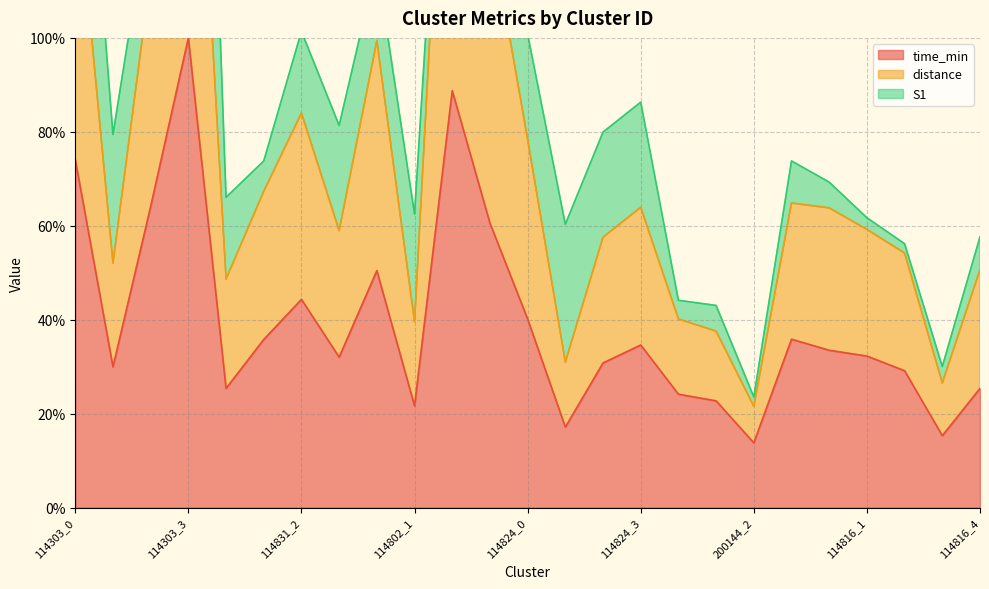

Which series has the largest total across all categories?

distance